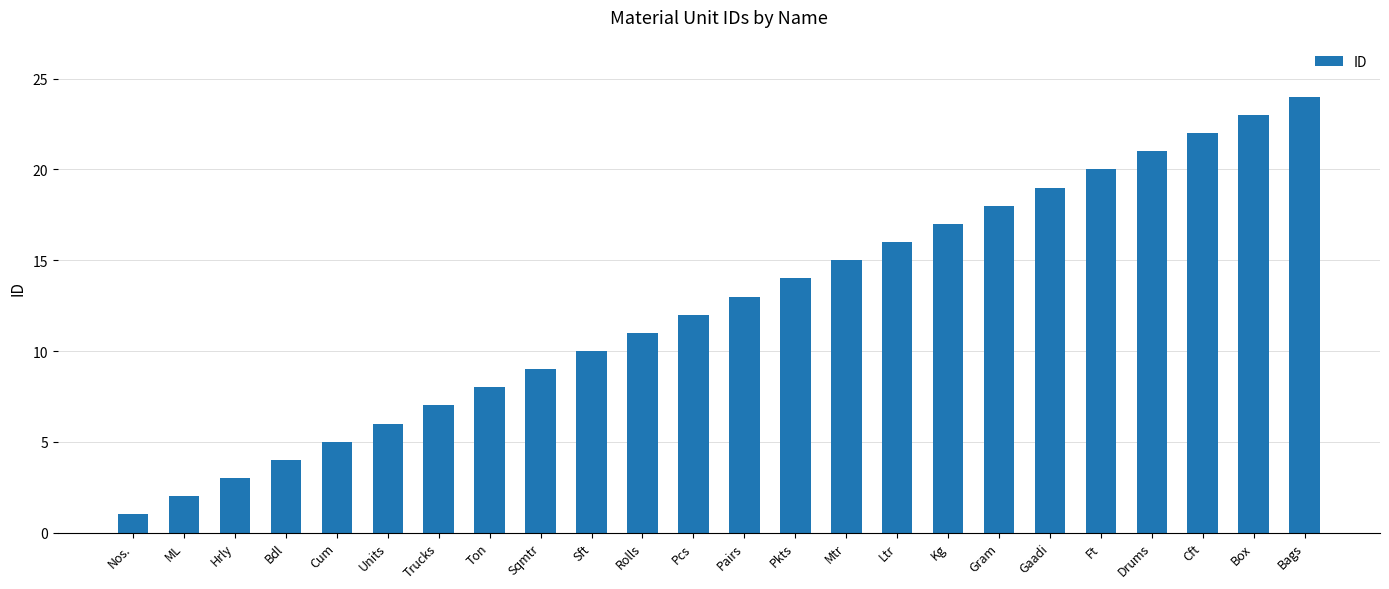

Rank the categories by value from lowest to highest.

Nos., ML, Hrly, Bdl, Cum, Units, Trucks, Ton, Sqmtr, Sft, Rolls, Pcs, Pairs, Pkts, Mtr, Ltr, Kg, Gram, Gaadi, Ft, Drums, Cft, Box, Bags